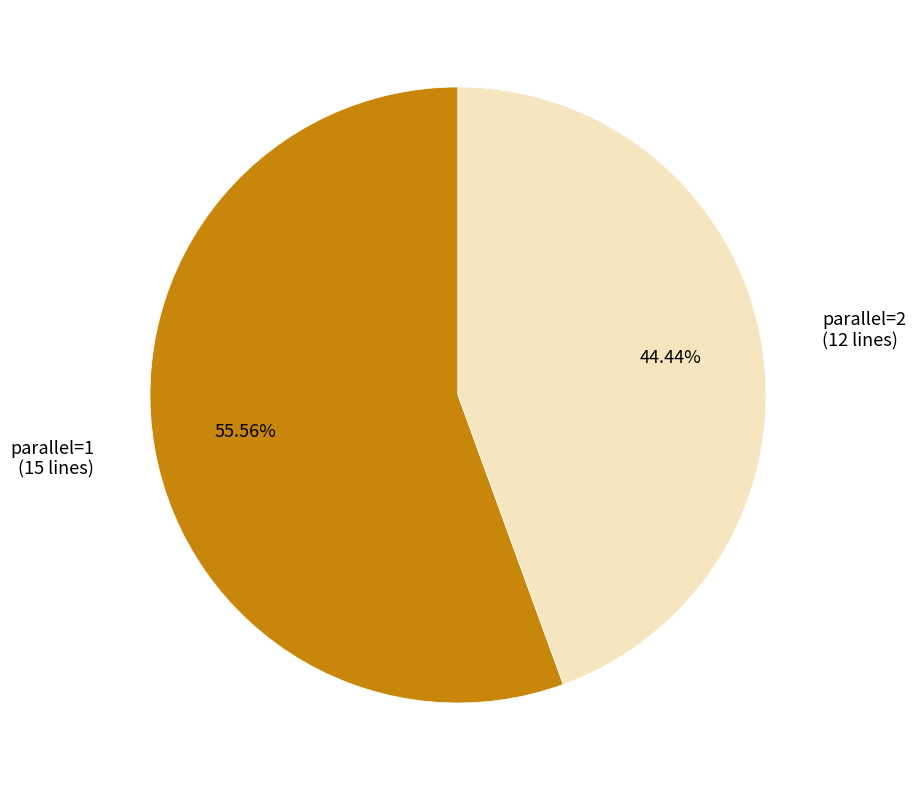

To the nearest percent, what percentage of the pie is parallel=1?

56%